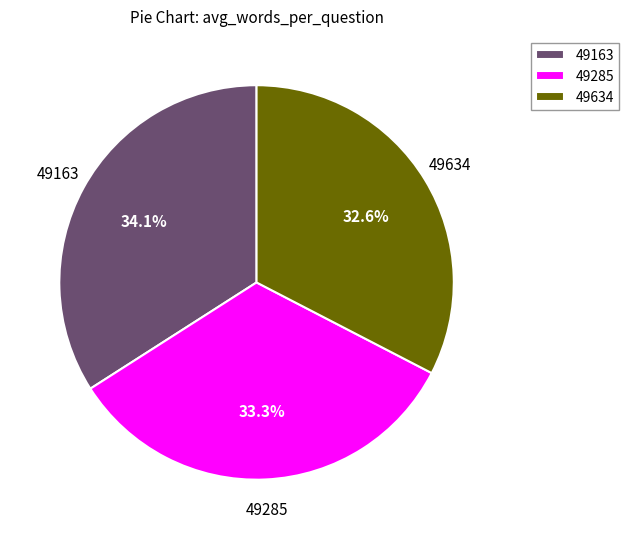

Which slice is the smallest?

49634